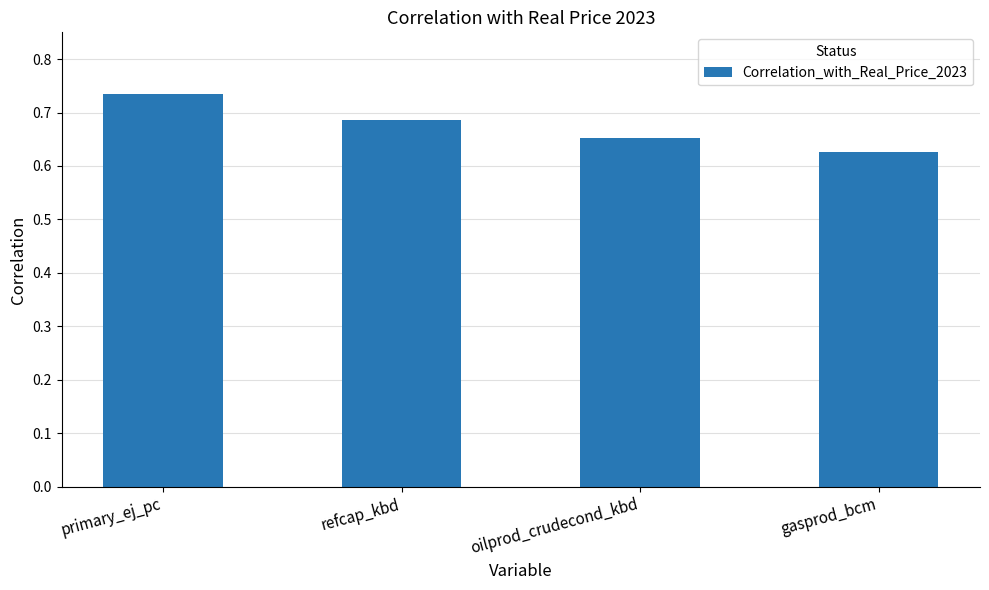

What position from the right is refcap_kbd?

3